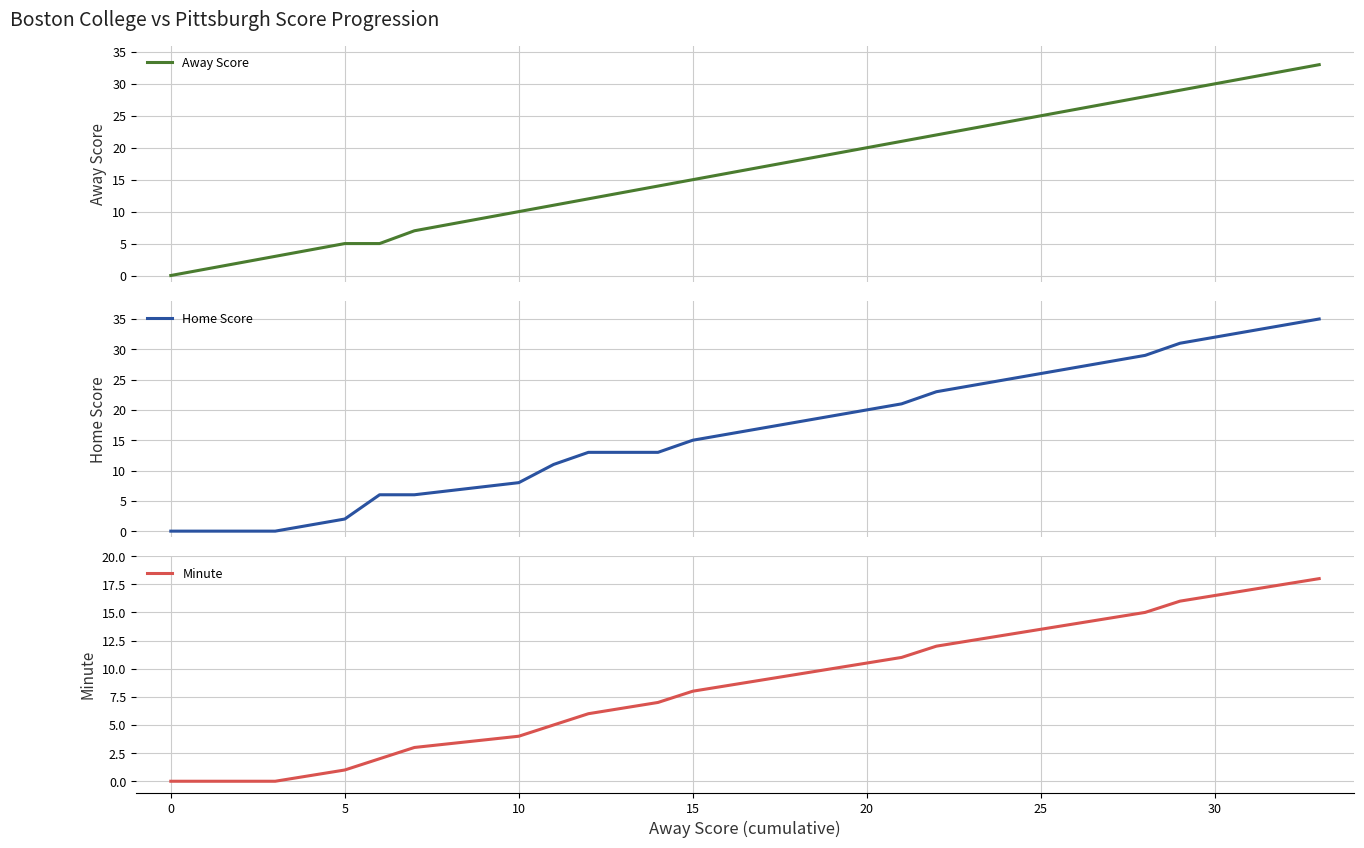

At how many categories does at least one series exceed 14?

11